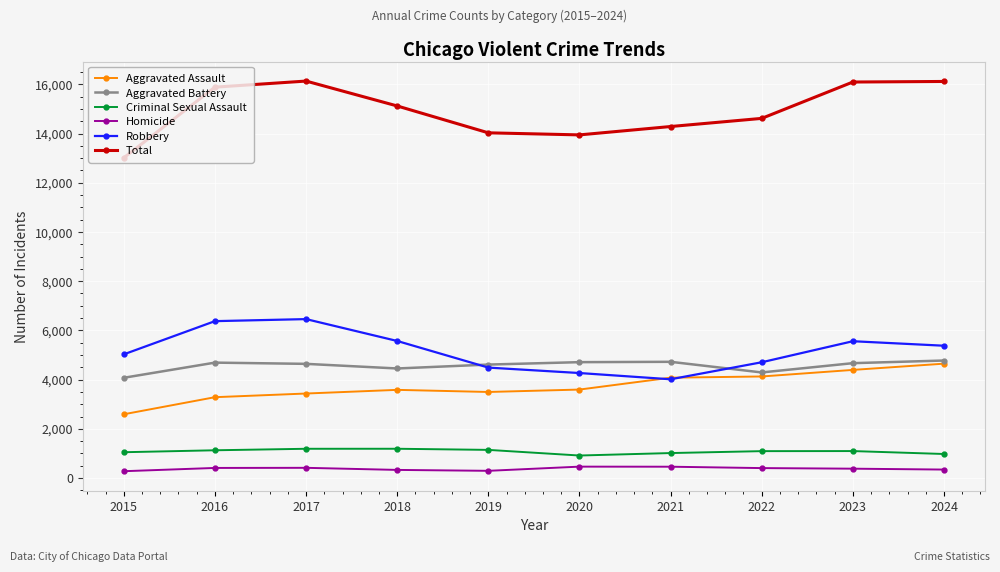

Read the Robbery value at 2023.

5560